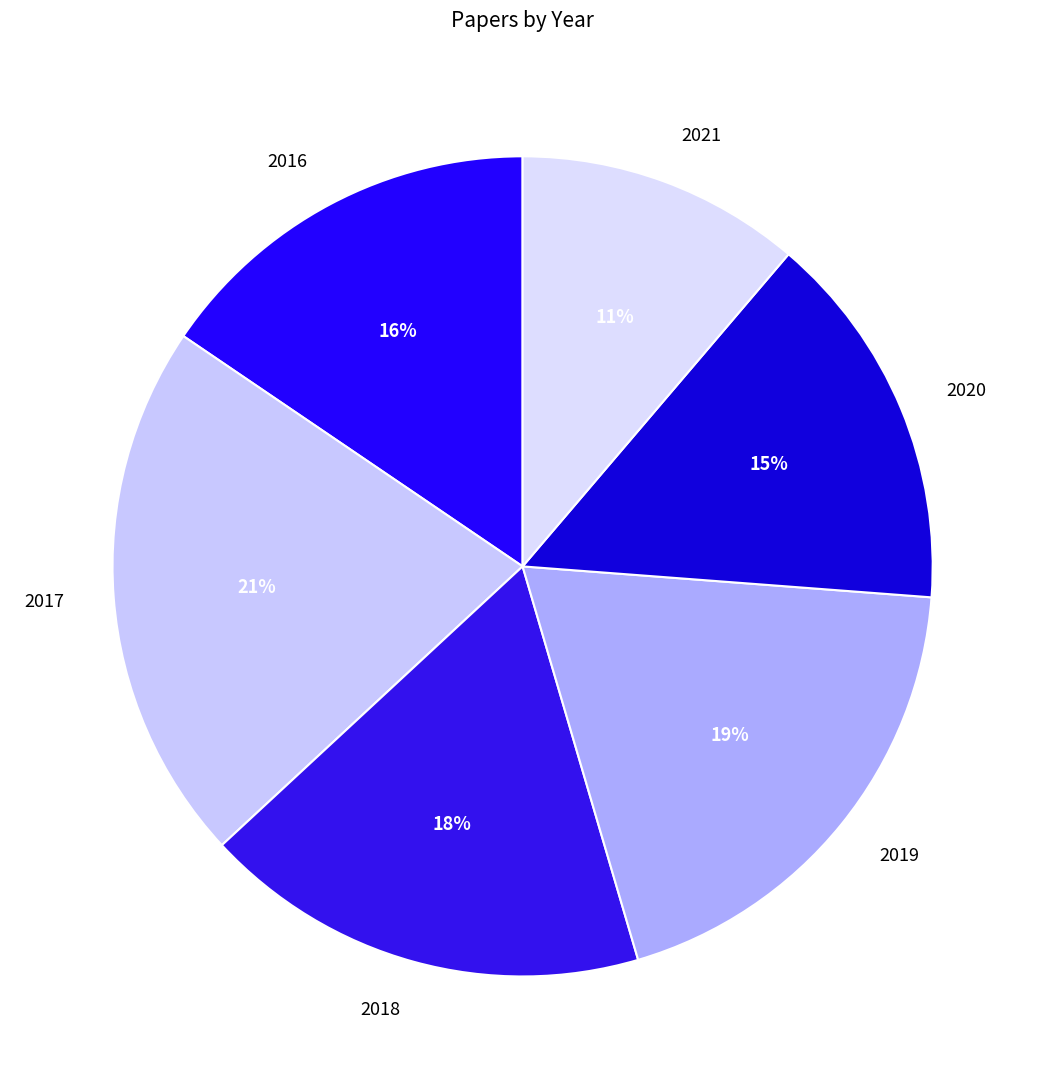

To the nearest percent, what is the average slice percentage?

17%